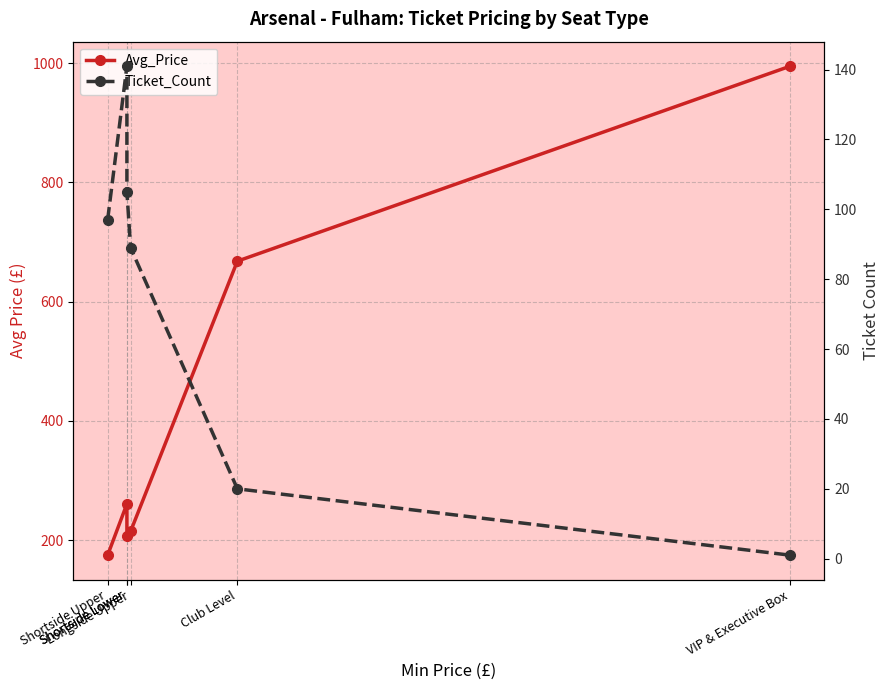

At which category is the sum across all series the highest?

VIP & Executive Box